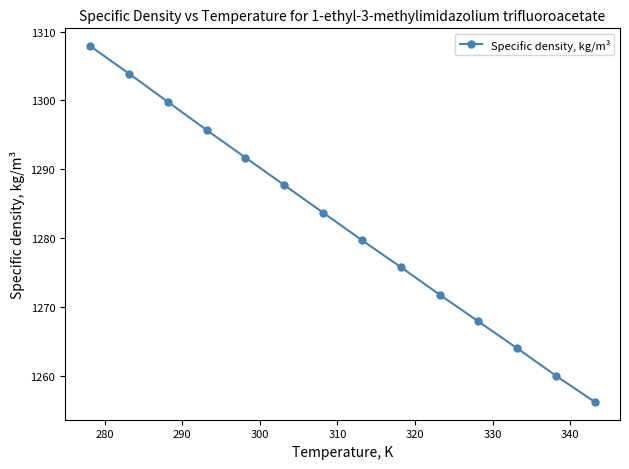

What is the difference between the maximum and minimum values?

51.7